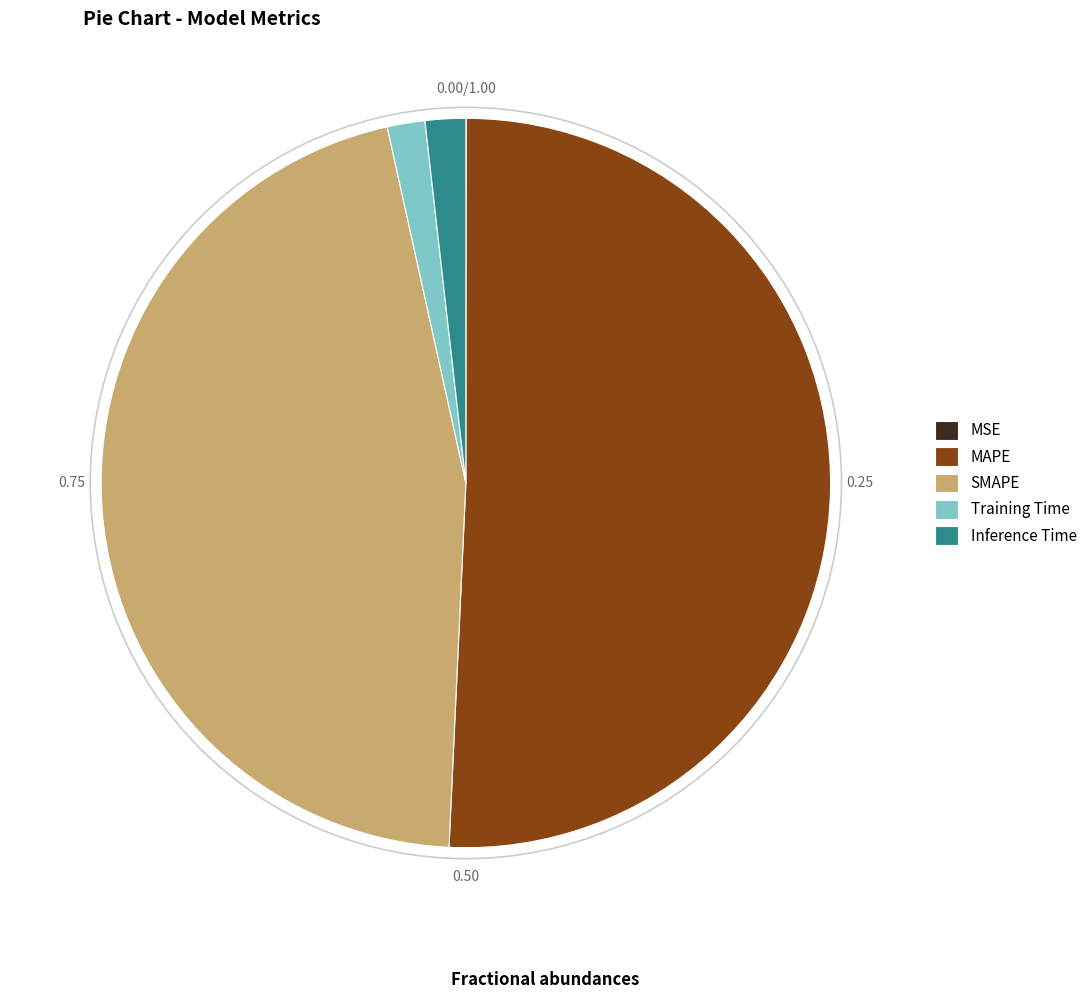

Which category accounts for the majority?

MAPE